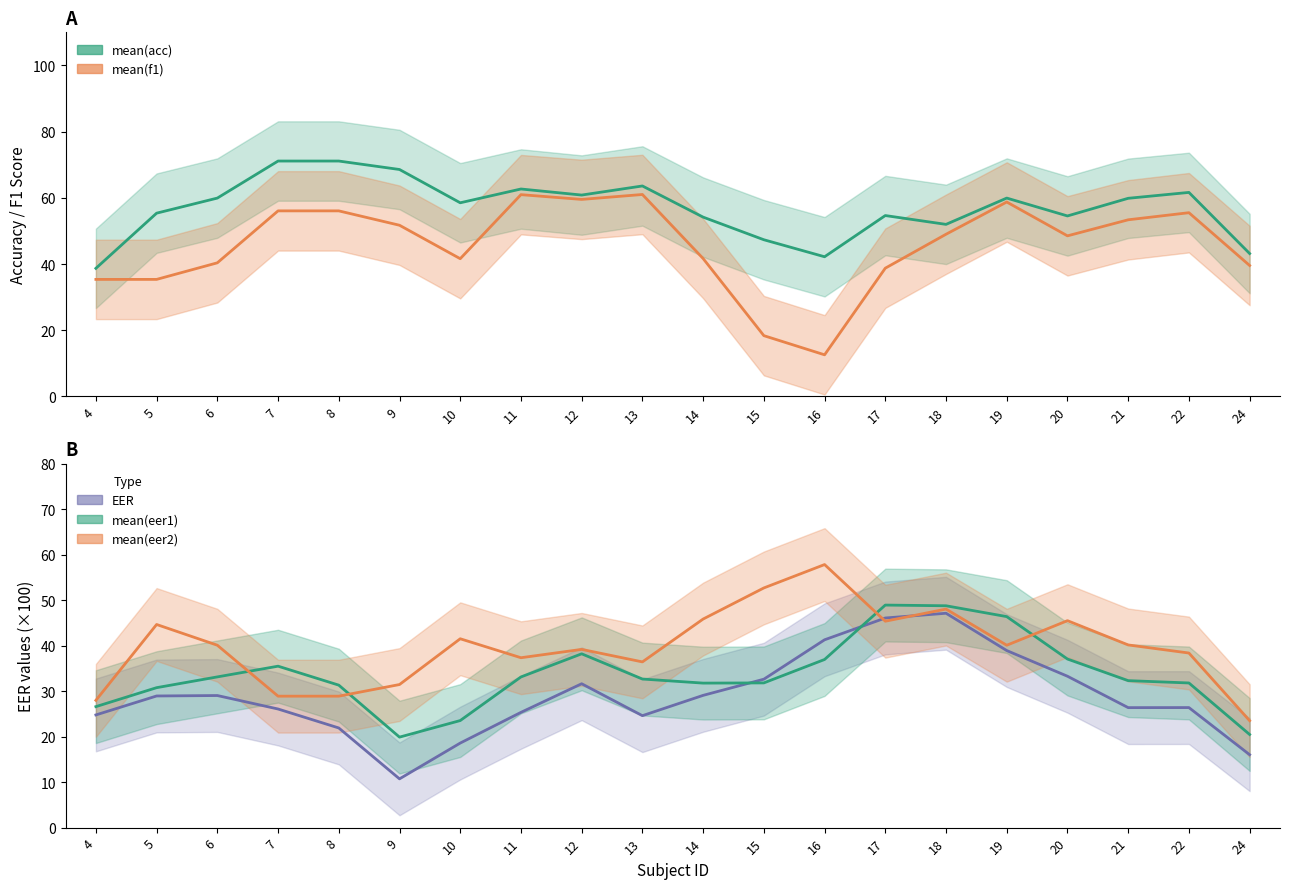

Between 21 and 12, which is larger?

12